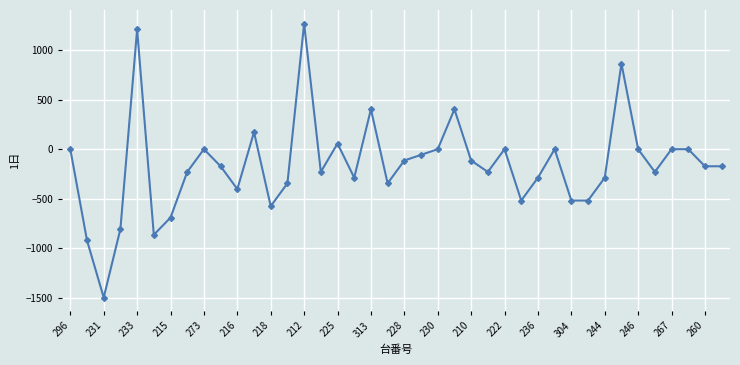

True or false: there are more than 2 points higher than both neighbors.

True